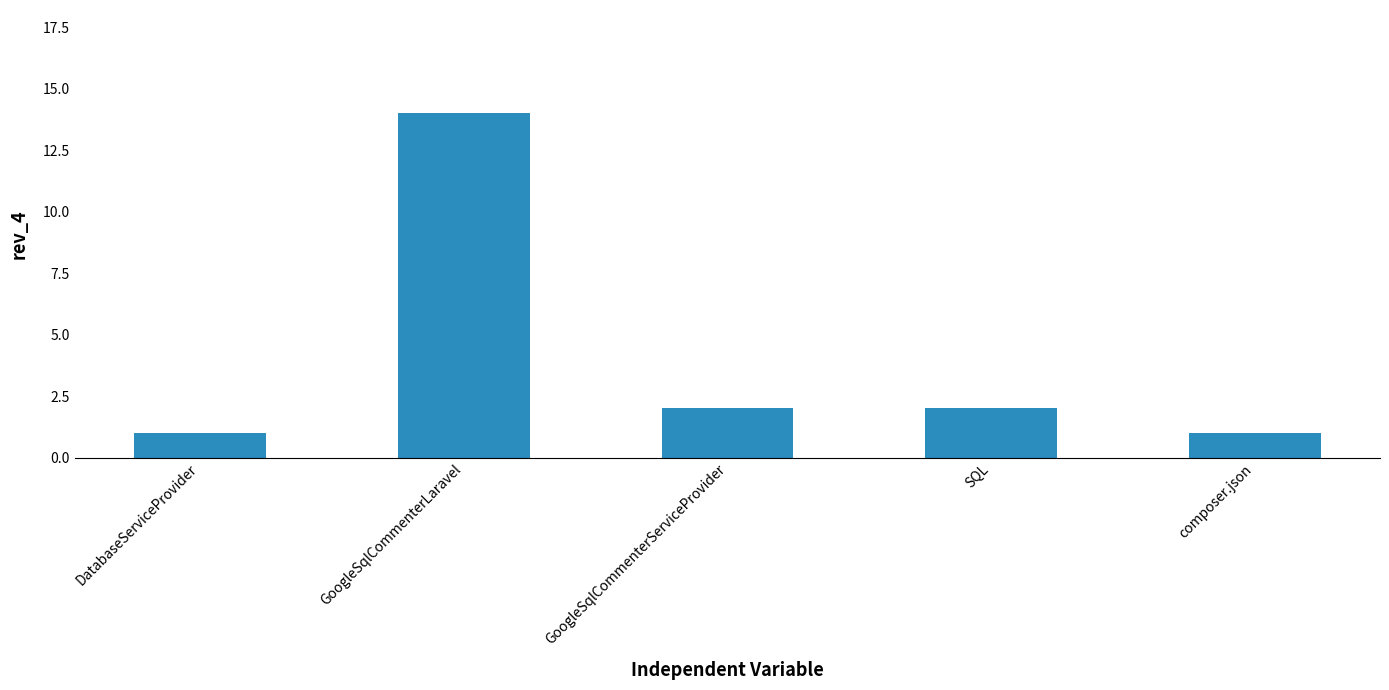

What is the change in value from GoogleSqlCommenterLaravel to GoogleSqlCommenterServiceProvider?

-12